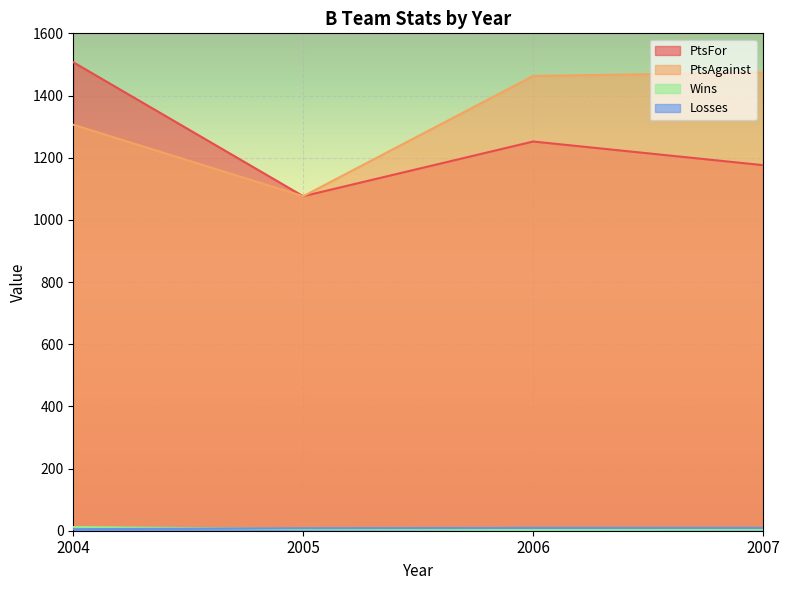

What is the sum of all PtsFor values?

5011